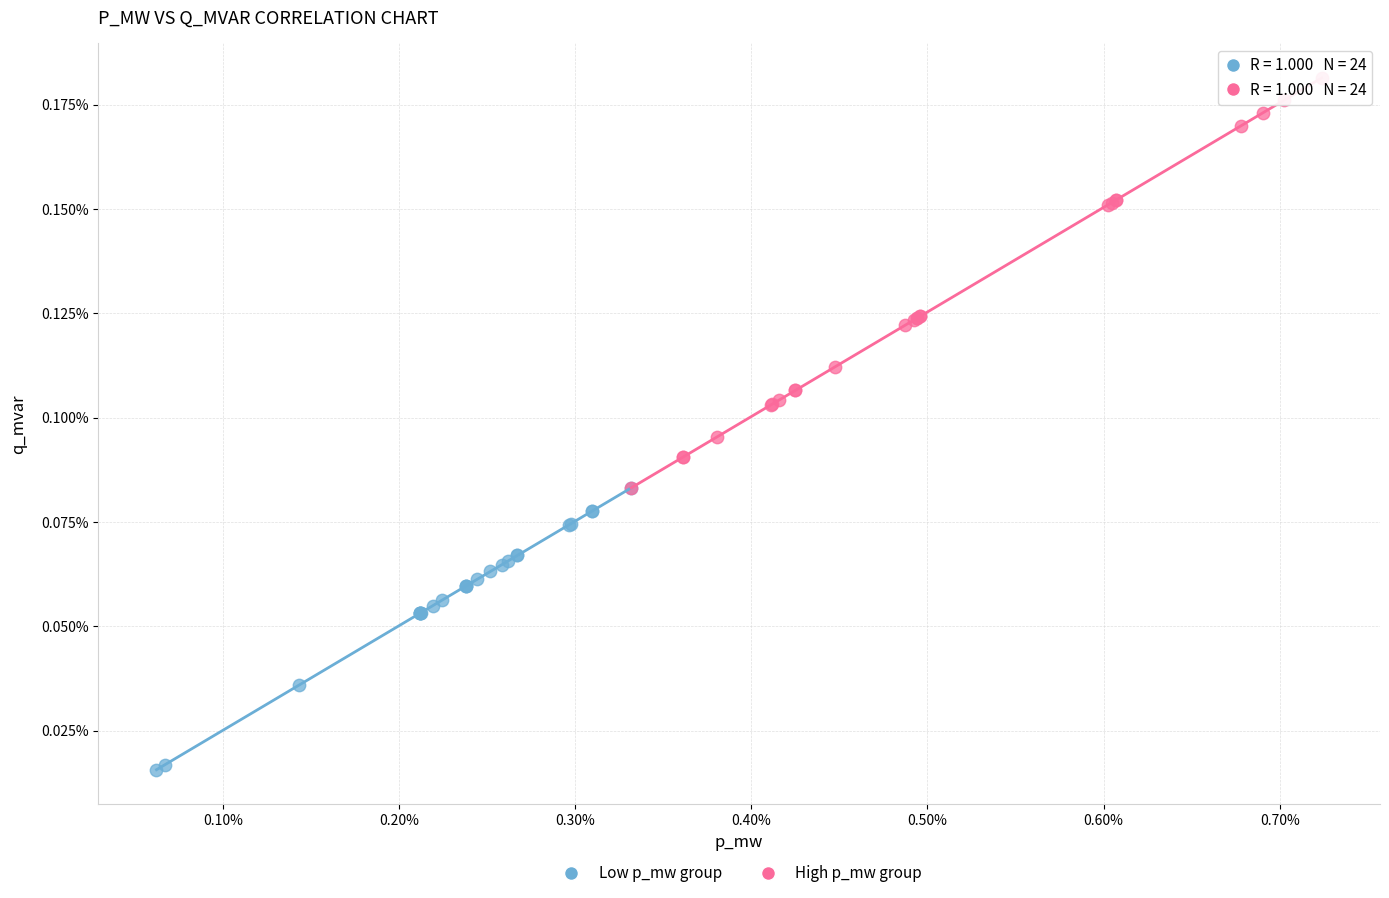

Which series contains the lowest Y value?

Low p_mw group